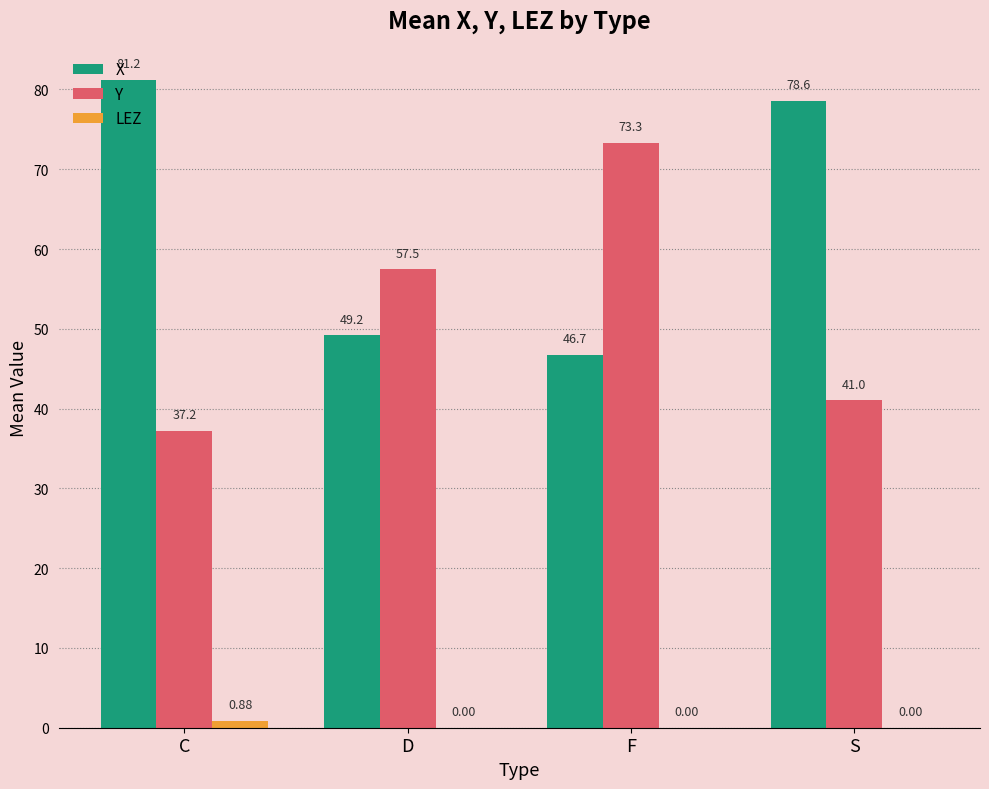

Which series has the largest range (max minus min)?

Y